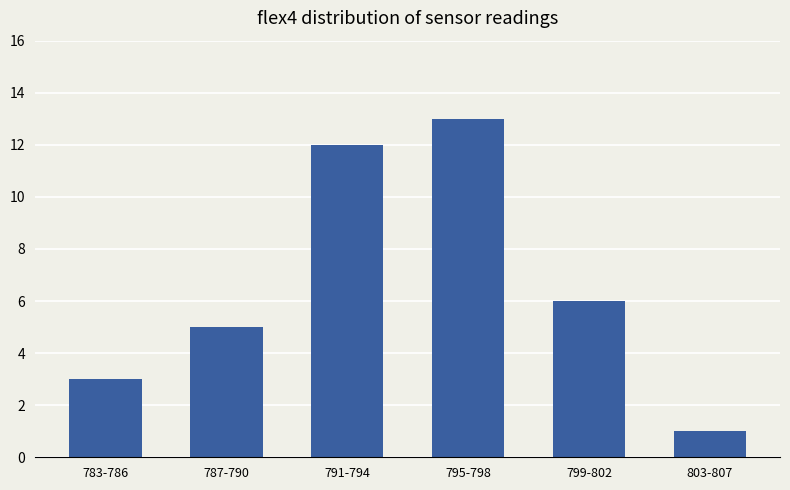

Which label corresponds to the smallest value in the chart?

803-807